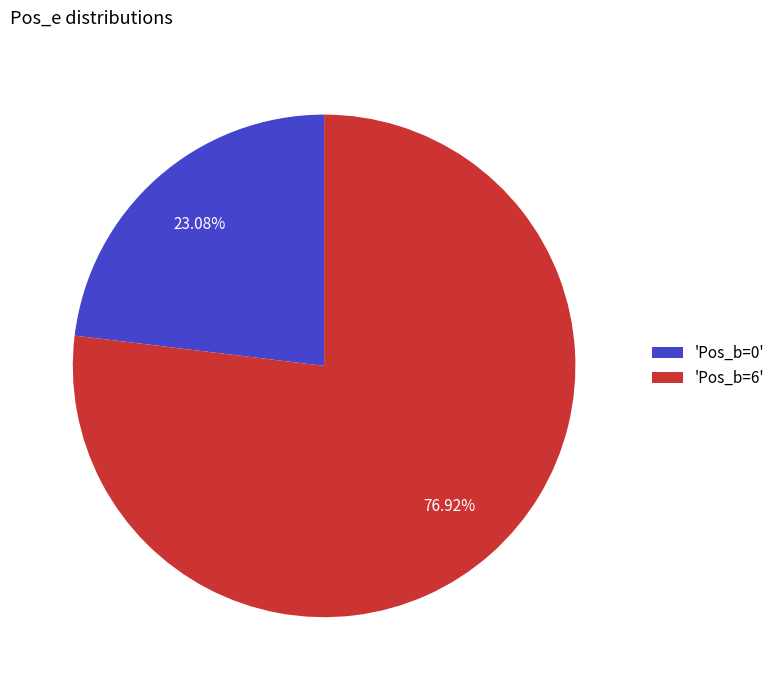

Is 'Pos_b=6' the majority of the pie?

Yes